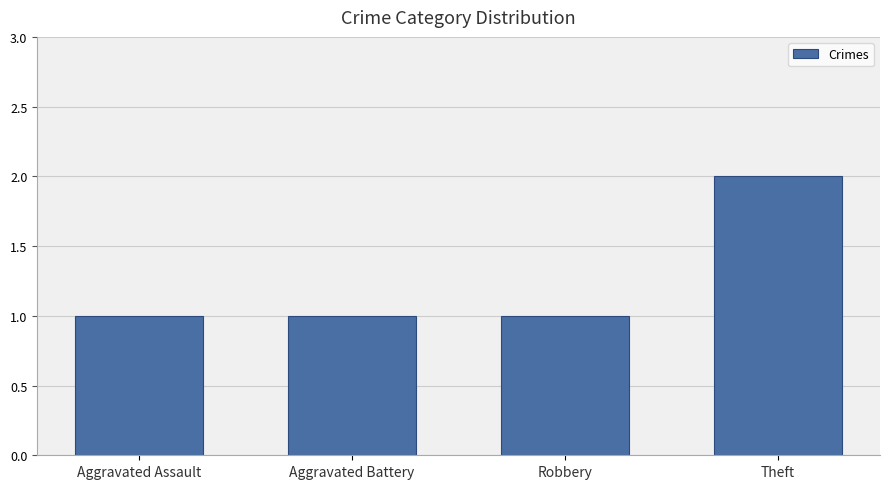

Reading right to left, transcribe all the data shown in this chart.

2	1	1	1